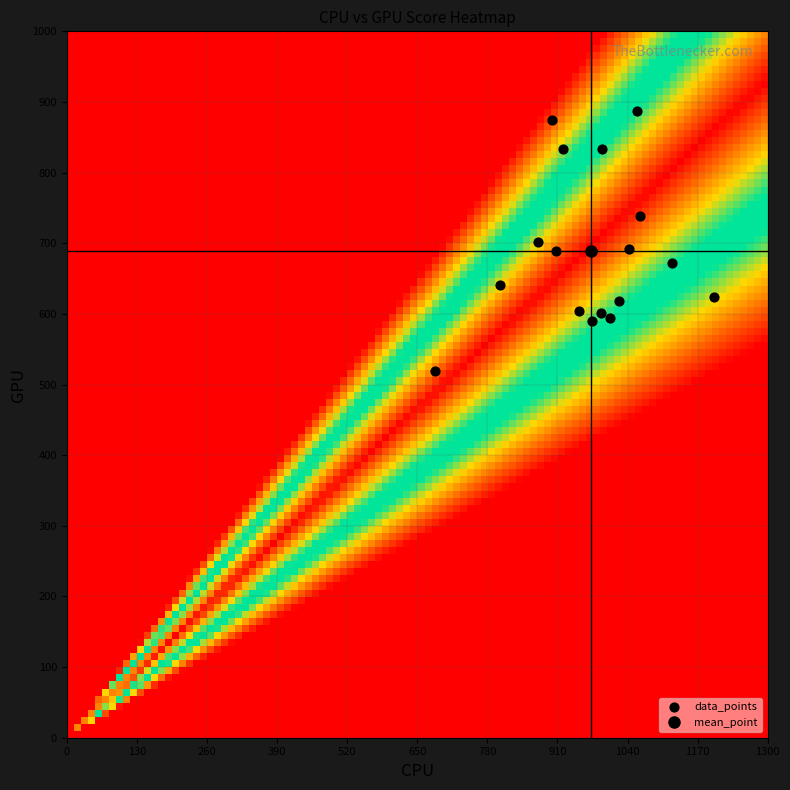

What is the range of Y values (max minus min)?

367.9